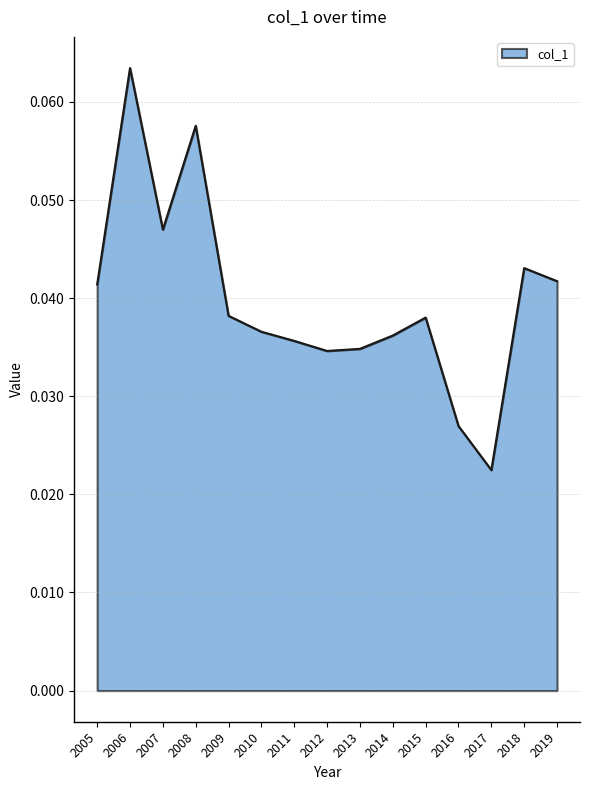

Where is the first local minimum?

2007